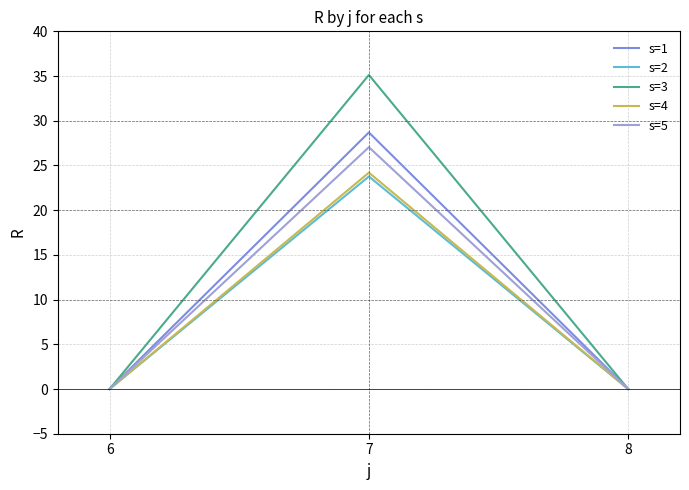

What is the average value of the s=4 series?

8.1